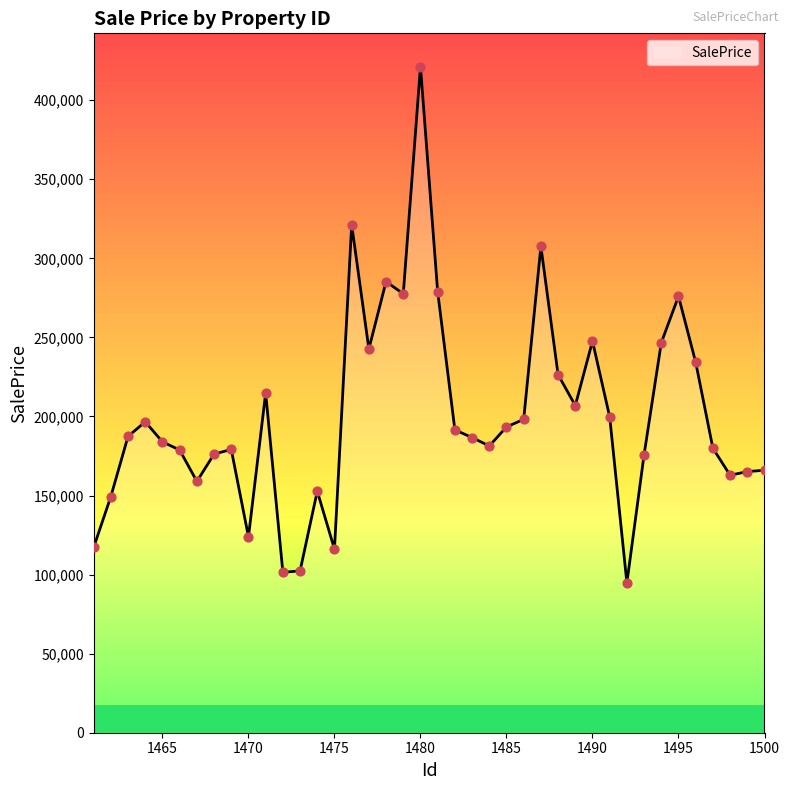

What is the greatest value displayed?

421194.9